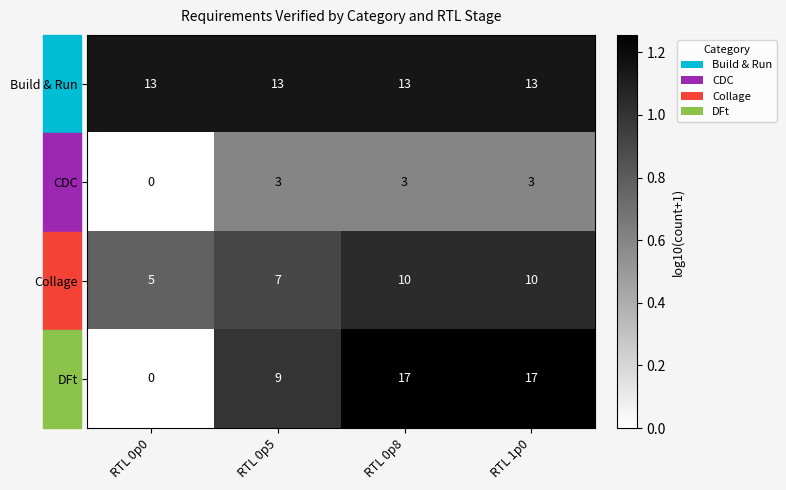

The Collage series shows 10 at RTL 0p8. True or false?

True